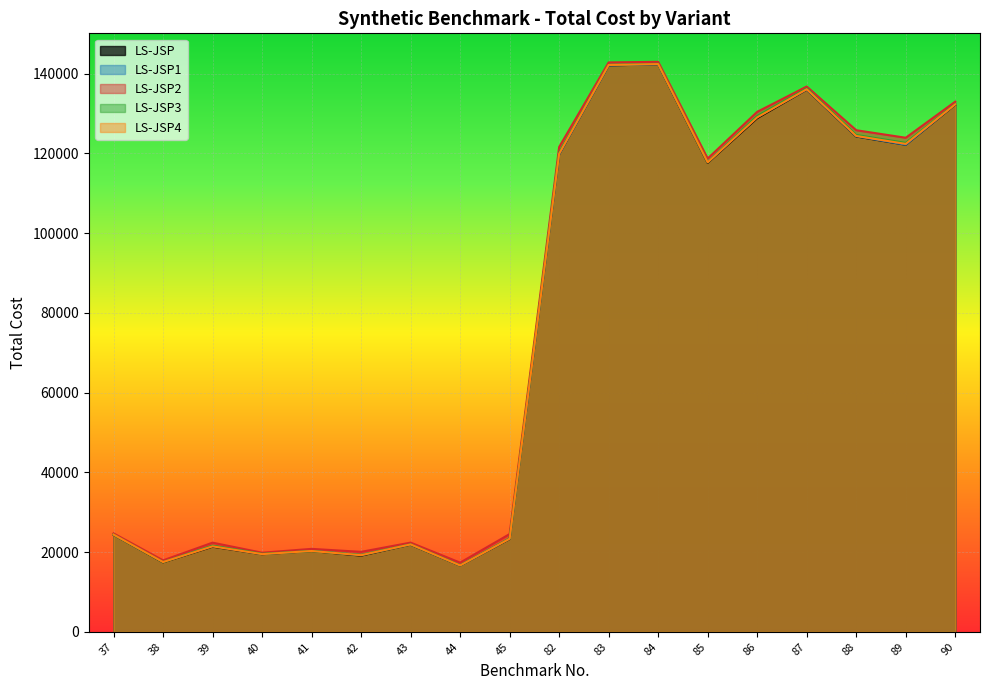

Read the LS-JSP2 value at 90.

132943.9